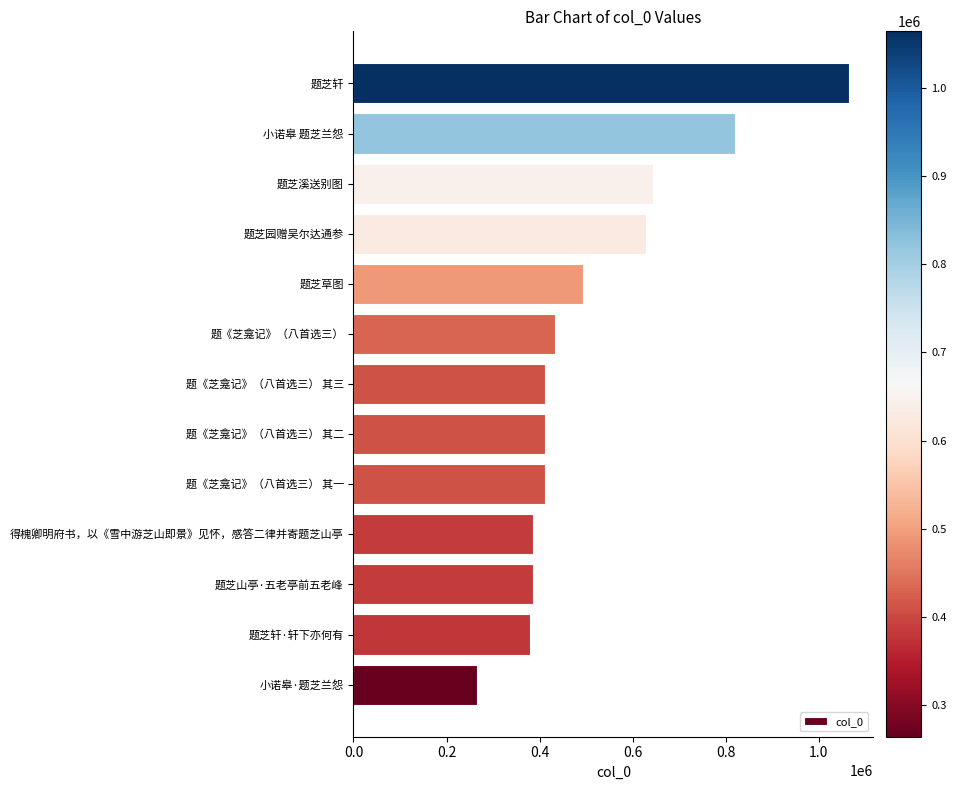

Is it true that the value at 题芝溪送别图 is 643252?

True